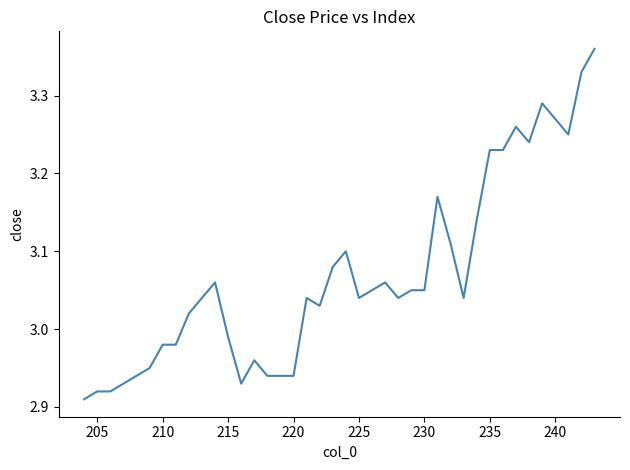

How many lines are shown in the chart?

1